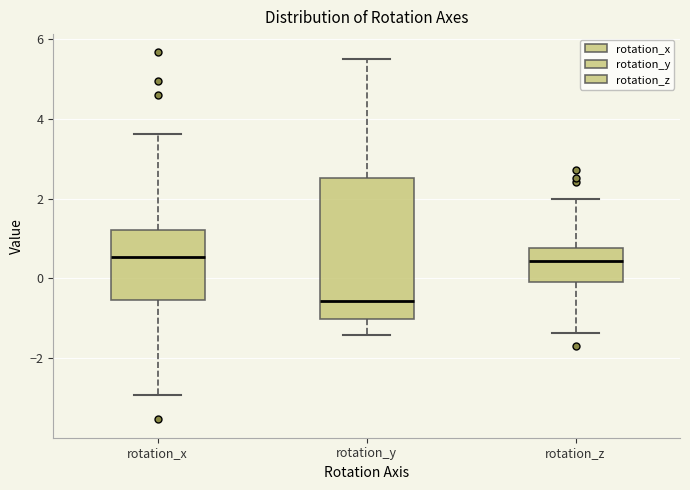

Comparing the boxes themselves (not the whiskers), which one is the tallest?

rotation_y